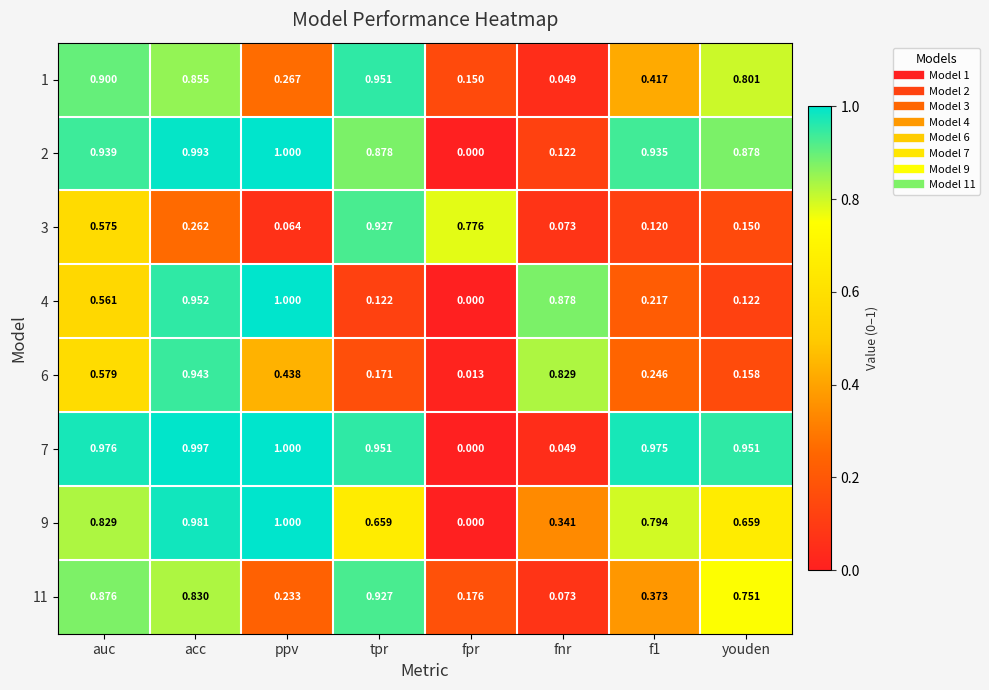

At which label is 6 closest to 0?

fpr